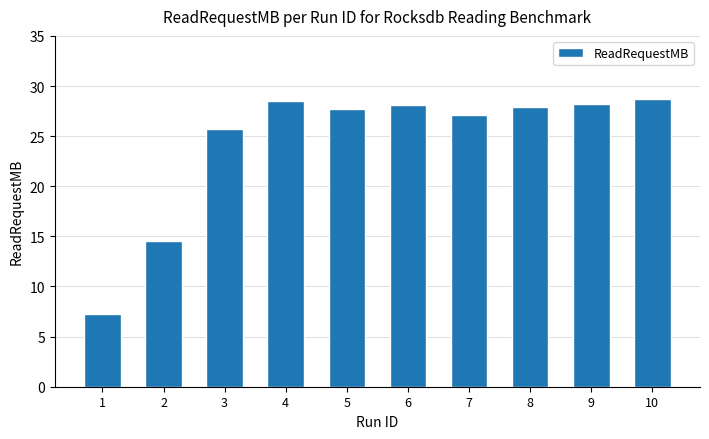

True or false: the data shows 5.9 at 3.

False